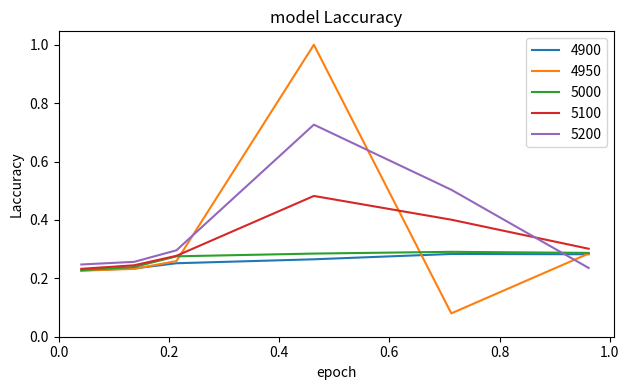

After their last crossing, which series has the higher values: 5000 or 5200?

5000